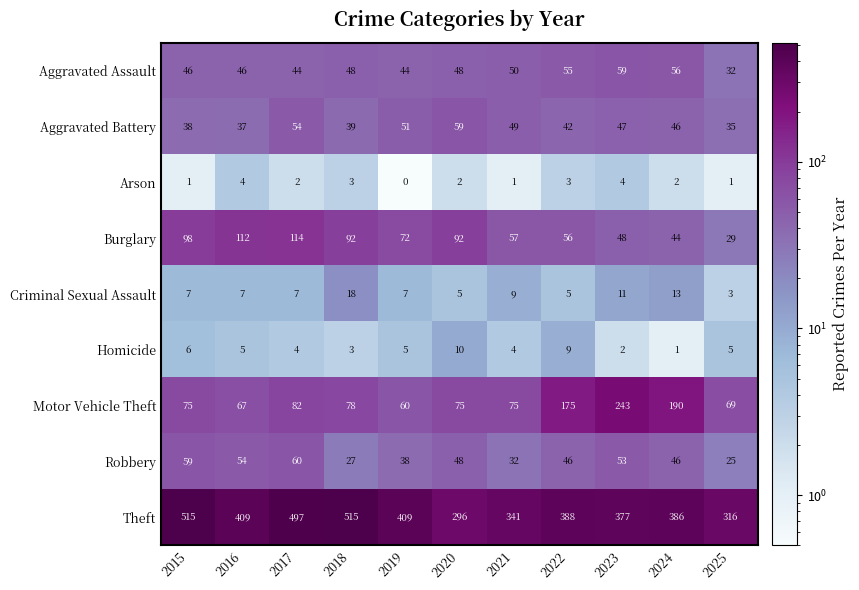

How many data points in Arson are less than 2?

4